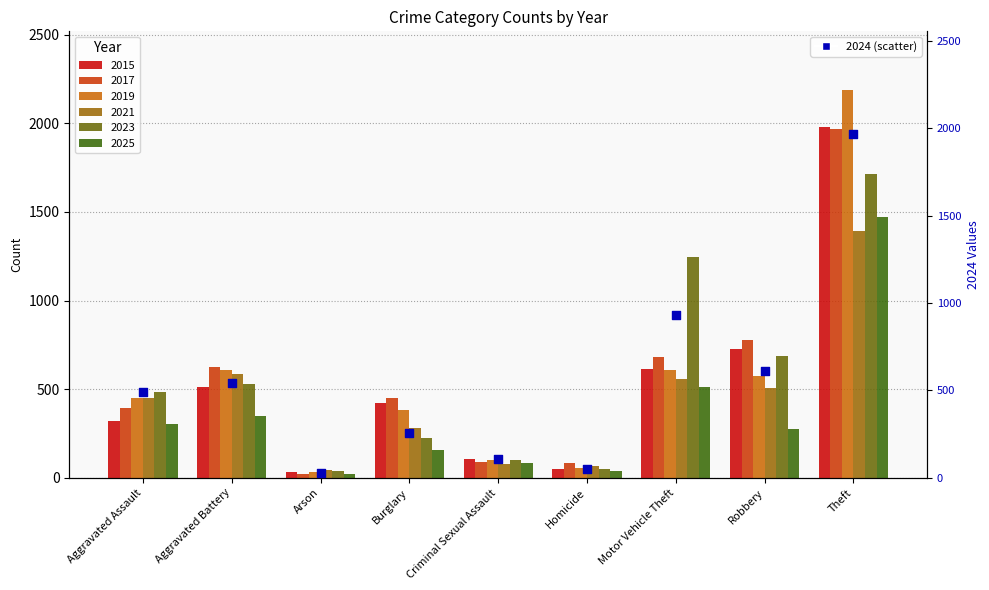

Which series has the largest Y range (max minus min)?

2019